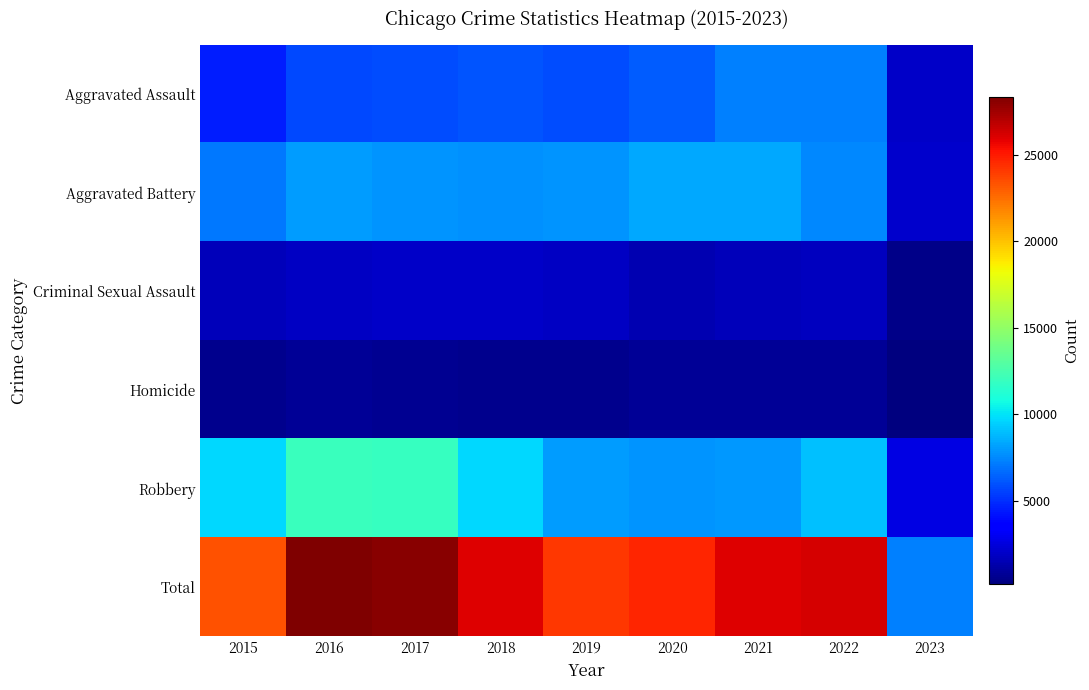

At 2017, list the series in order from largest to smallest.

Total, Robbery, Aggravated Battery, Aggravated Assault, Criminal Sexual Assault, Homicide